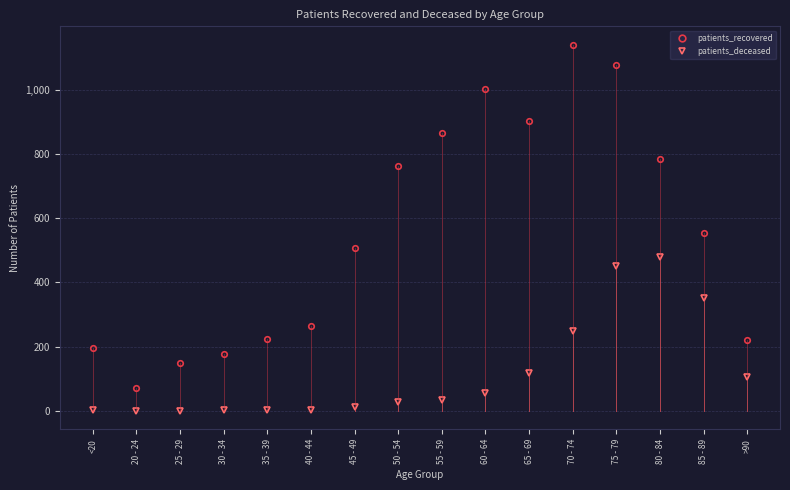

True or false: patients_deceased and patients_recovered cross at least once.

False